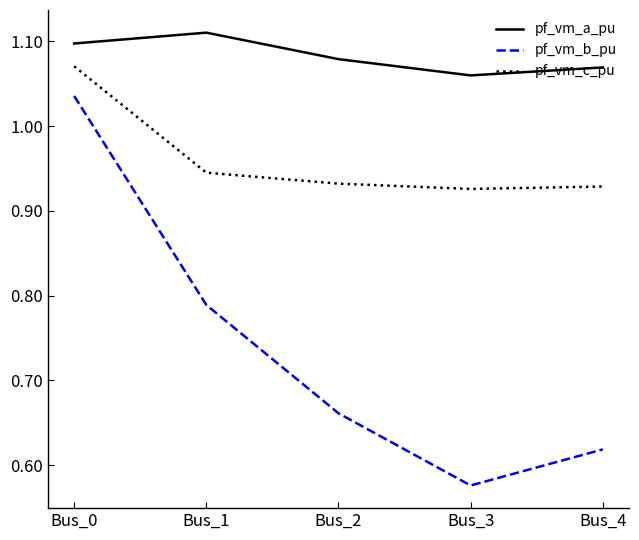

How many lines are shown in the chart?

3